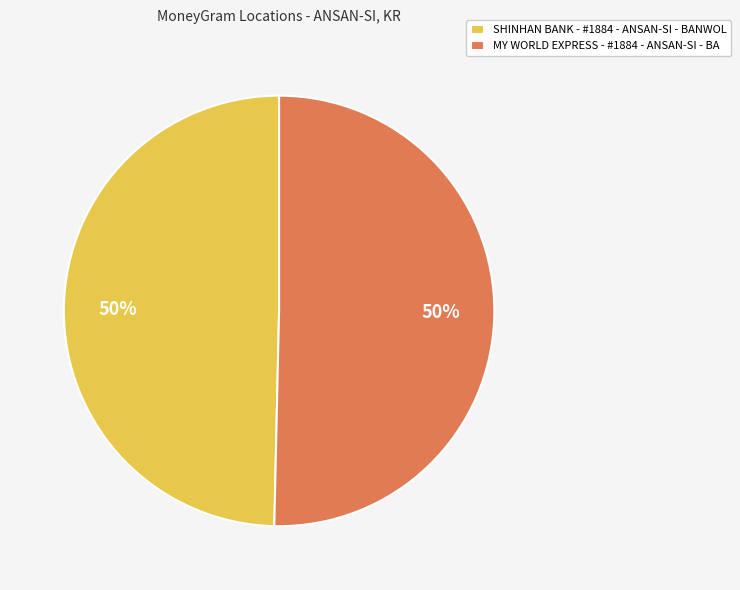

Do MY WORLD EXPRESS - #1884 - ANSAN-SI - BA and SHINHAN BANK - #1884 - ANSAN-SI - BANWOL together represent more than half of the pie?

Yes